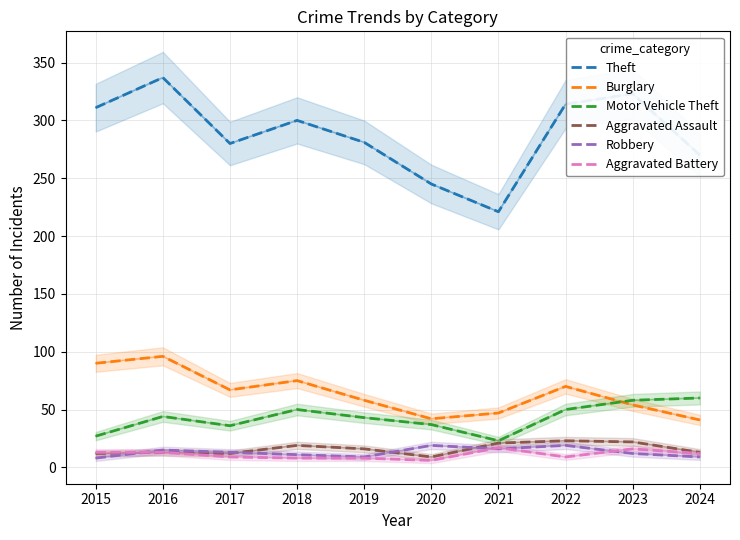

The value of Theft at 2022 is 206. True or false?

False